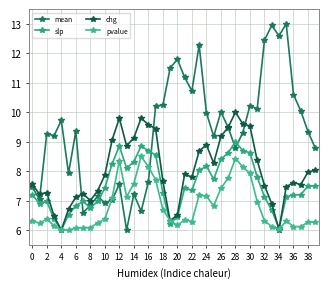

Which series has the widest spread of values?

mean